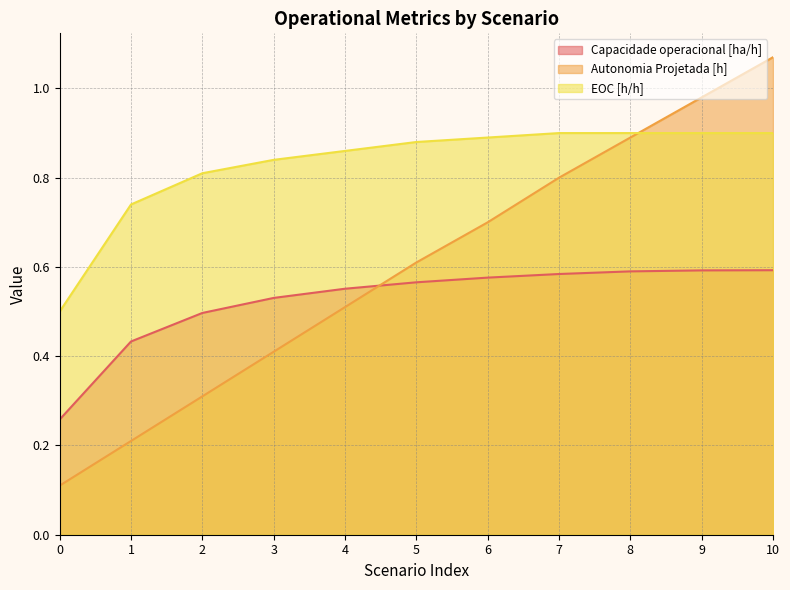

The value of EOC [h/h] at 0 is 0.5. True or false?

True